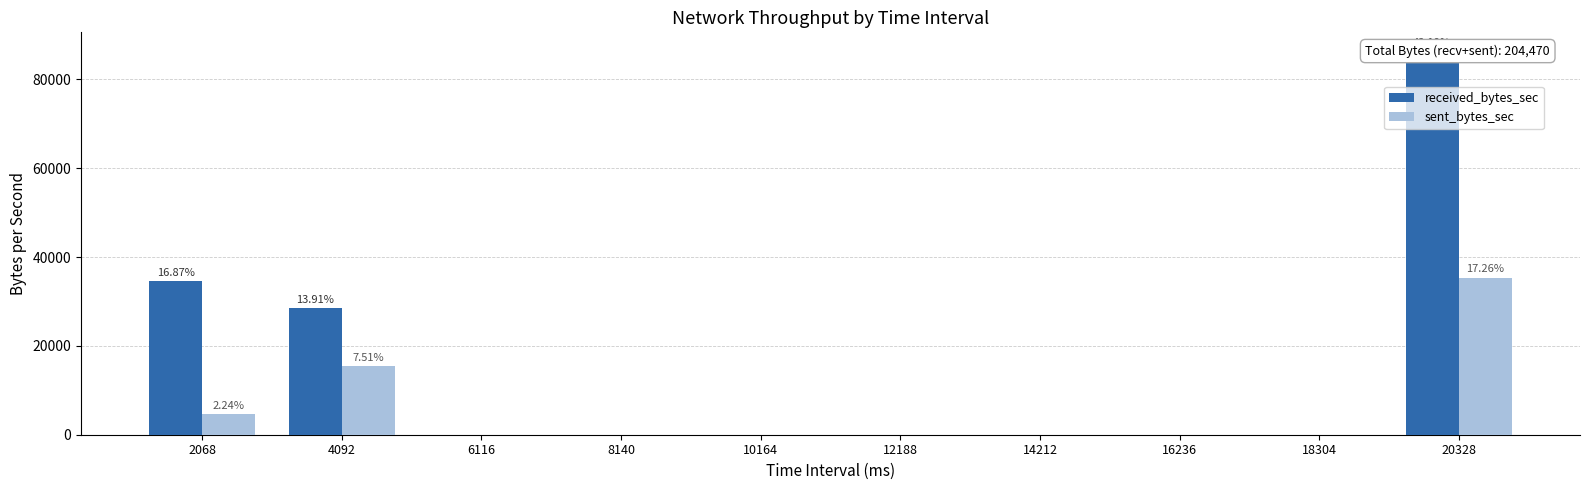

Which category has the lowest value across all series?

6116